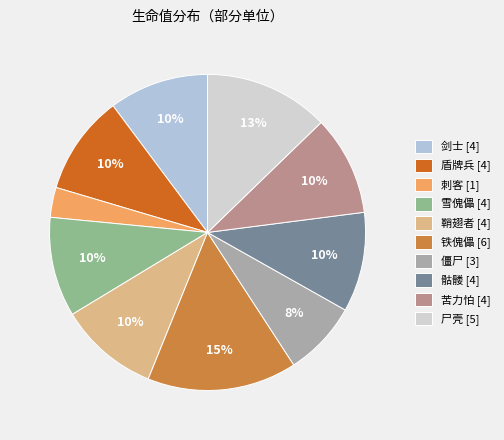

Is it true that 剑士 is 10% of the pie?

True